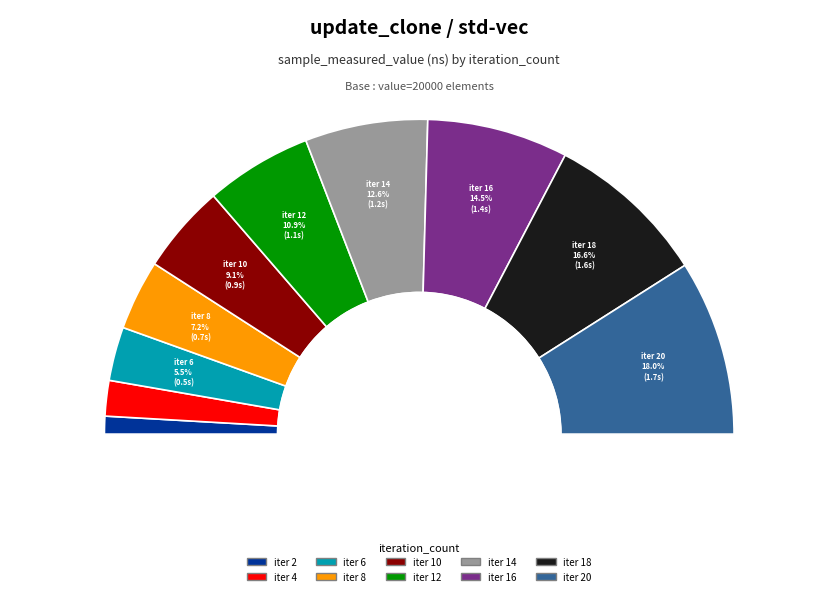

What percentage is NOT represented by 20?

82.0%